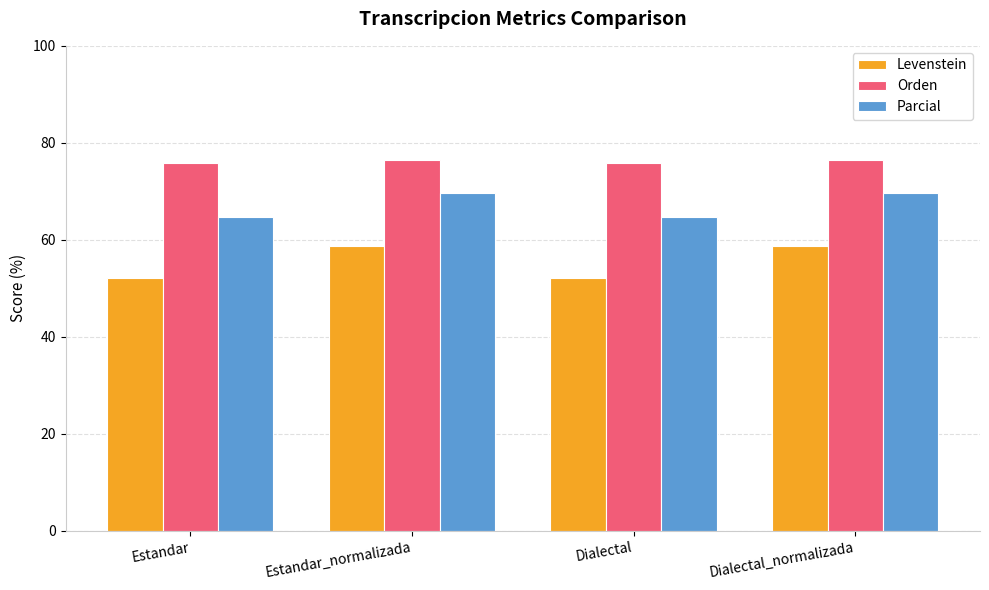

Which series has the largest total across all categories?

Orden